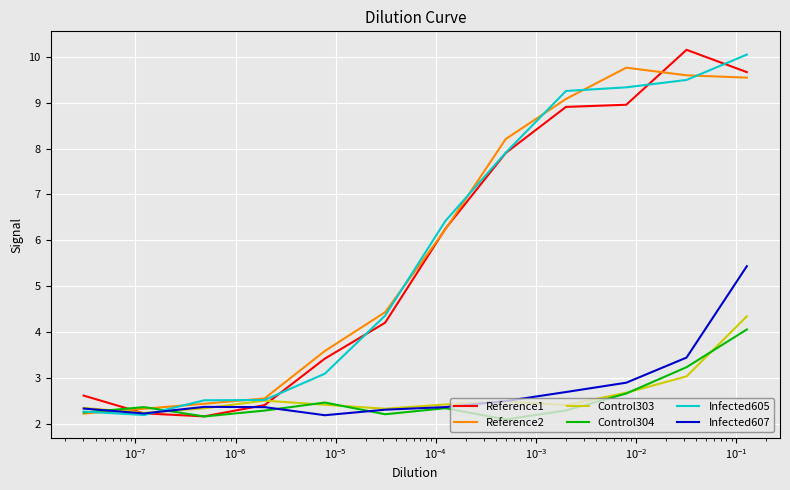

True or false: Infected605 has more than 1 points higher than both neighbors.

False